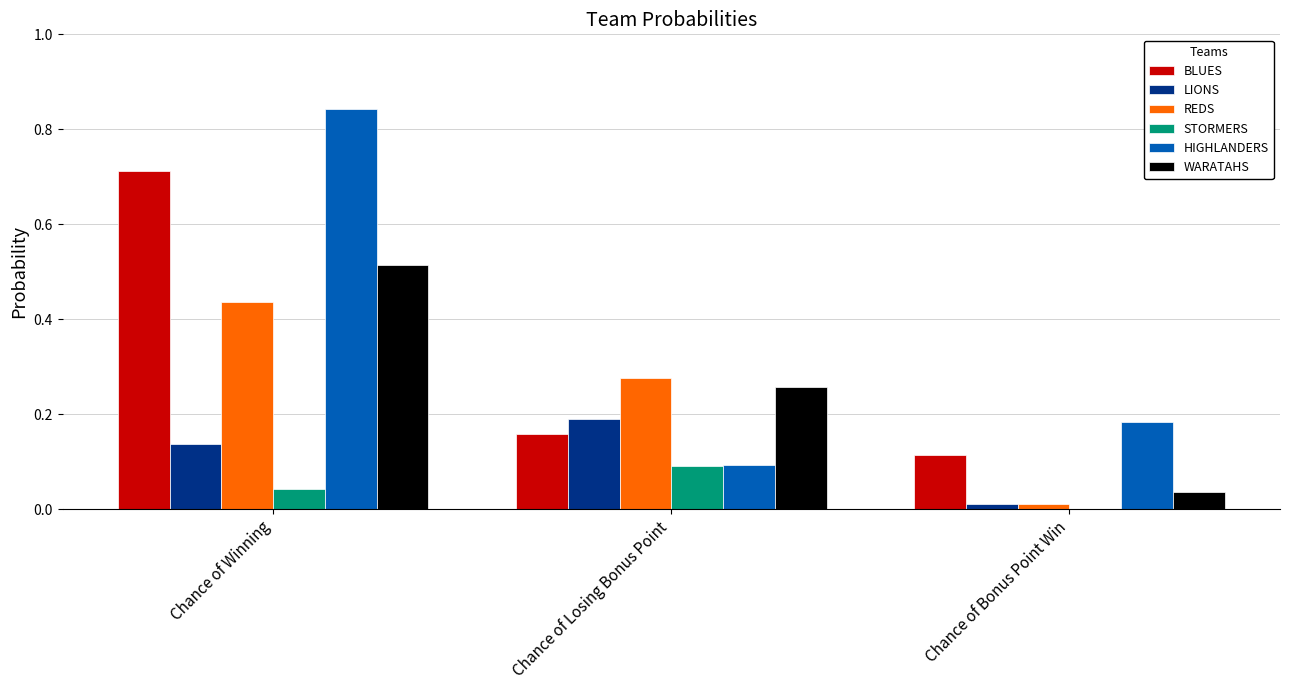

Which category has the highest value in the HIGHLANDERS series?

Chance of Winning